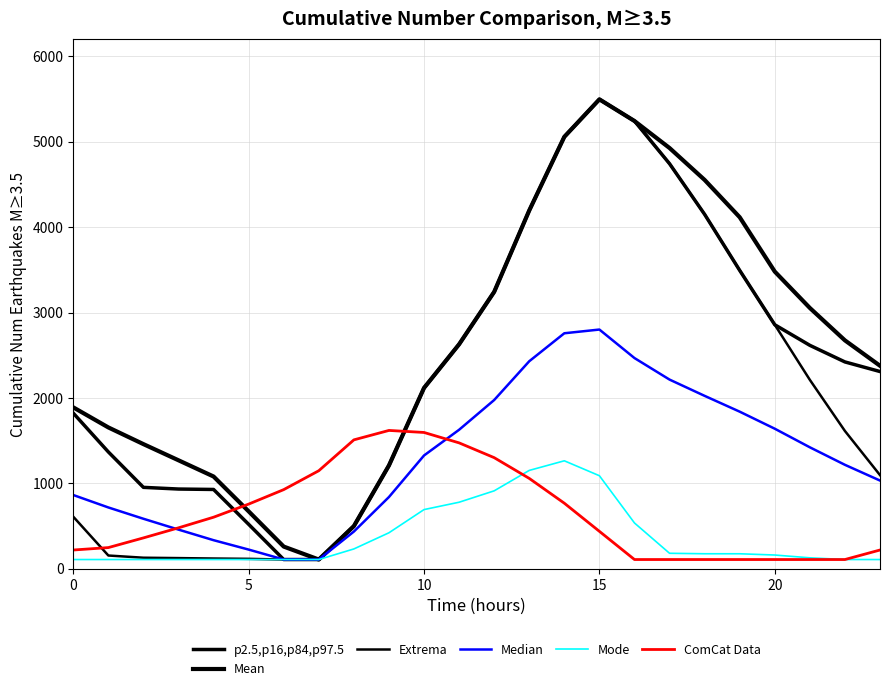

Does the chart have visible grid lines?

Yes